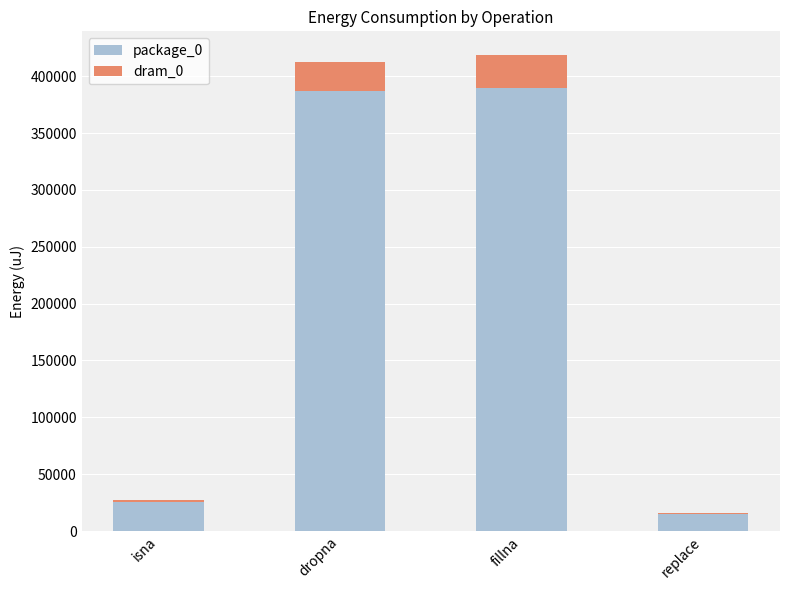

At which label is package_0 closest to 202423?

isna